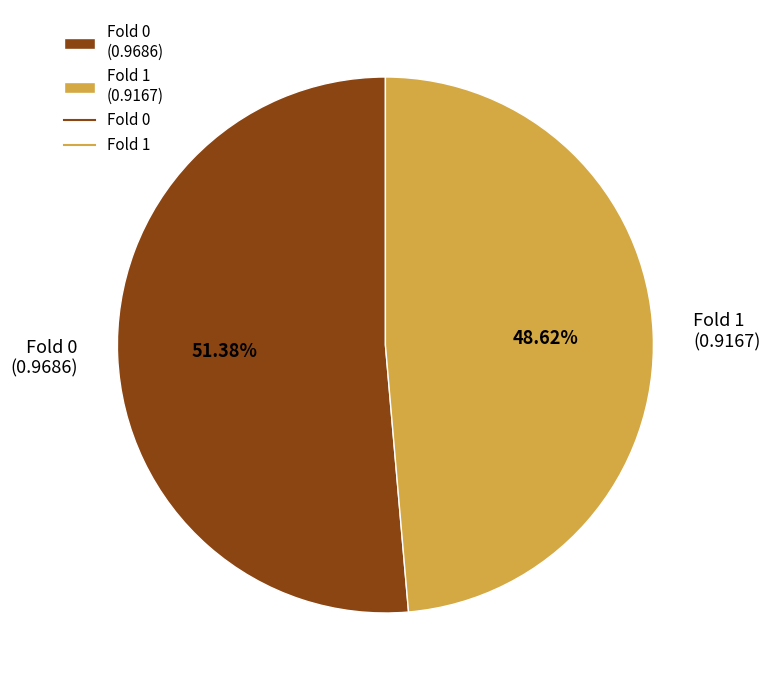

To the nearest percent, what is the difference between the Fold 1 and Fold 0 slice percentages?

3%